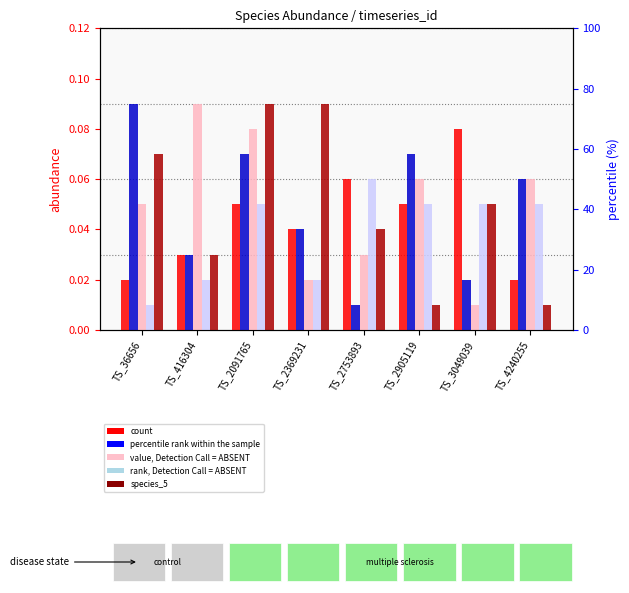

At which category is the sum across all series the highest?

TS_2091765